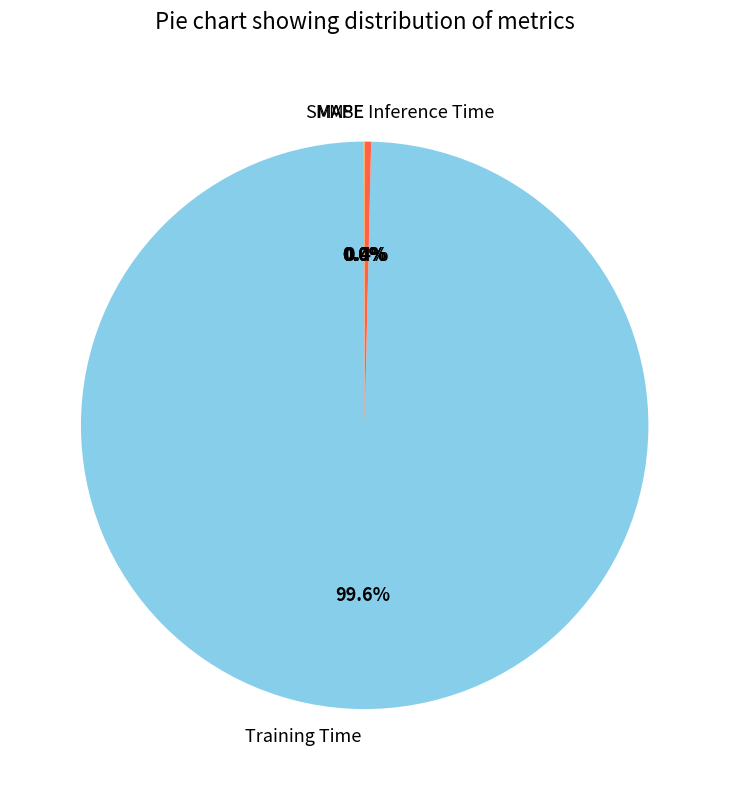

Is Inference Time the majority of the pie?

No